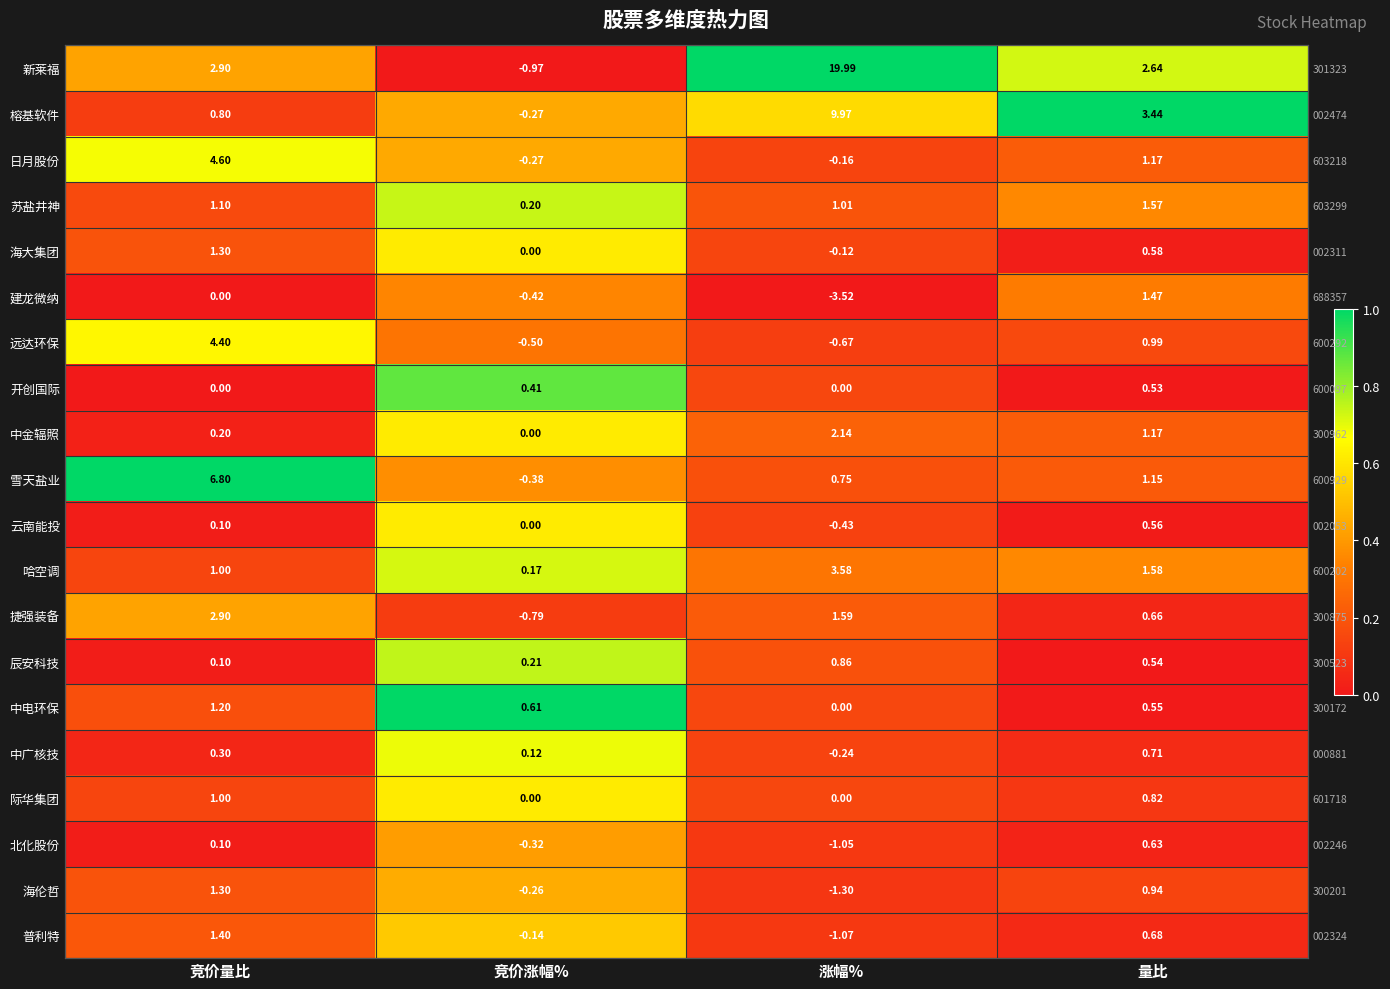

What is the difference between the 新莱福 values at 竞价量比 and 量比?

0.3